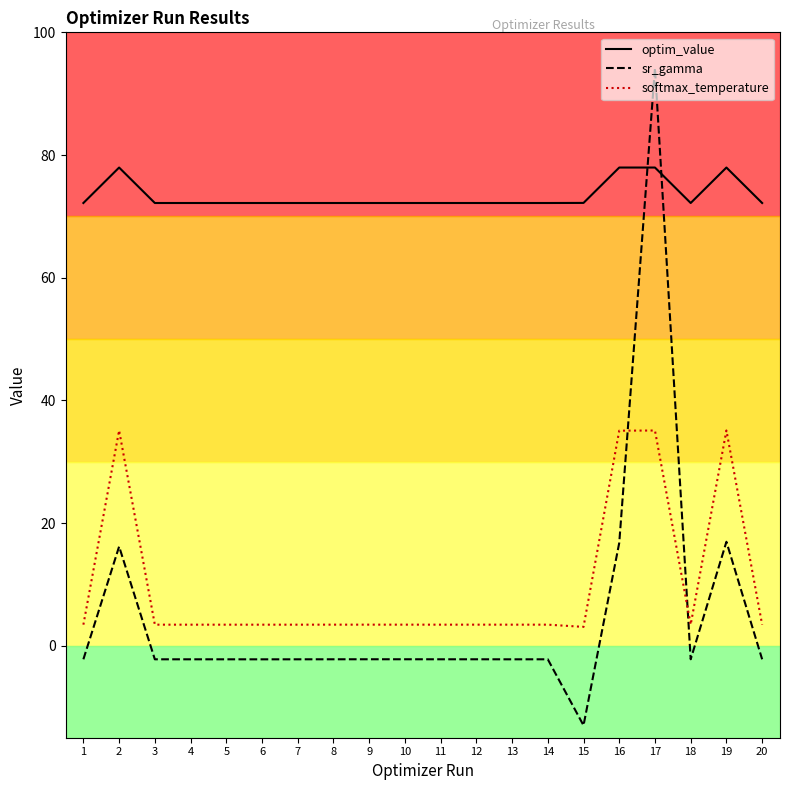

At which label does sr_gamma reach its peak?

17